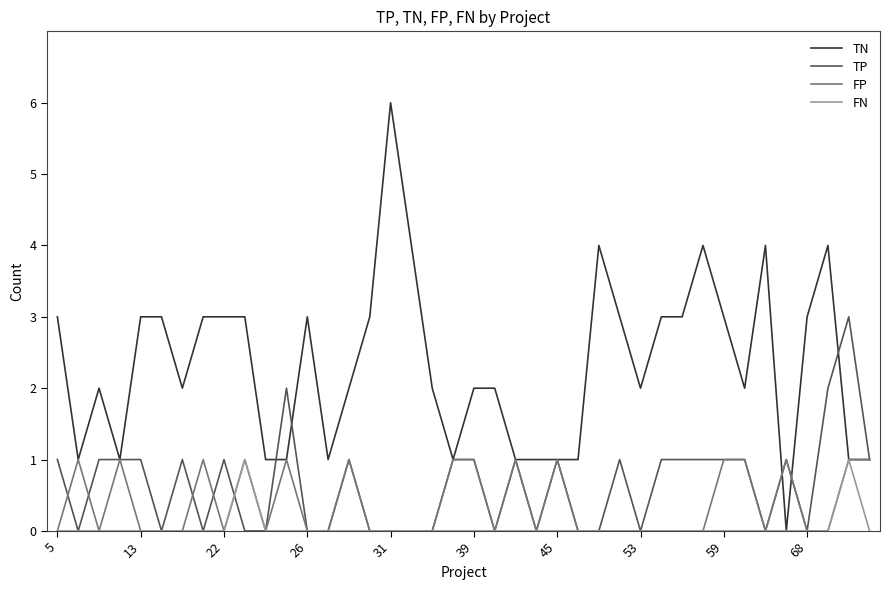

Which series has the widest spread of values?

TN